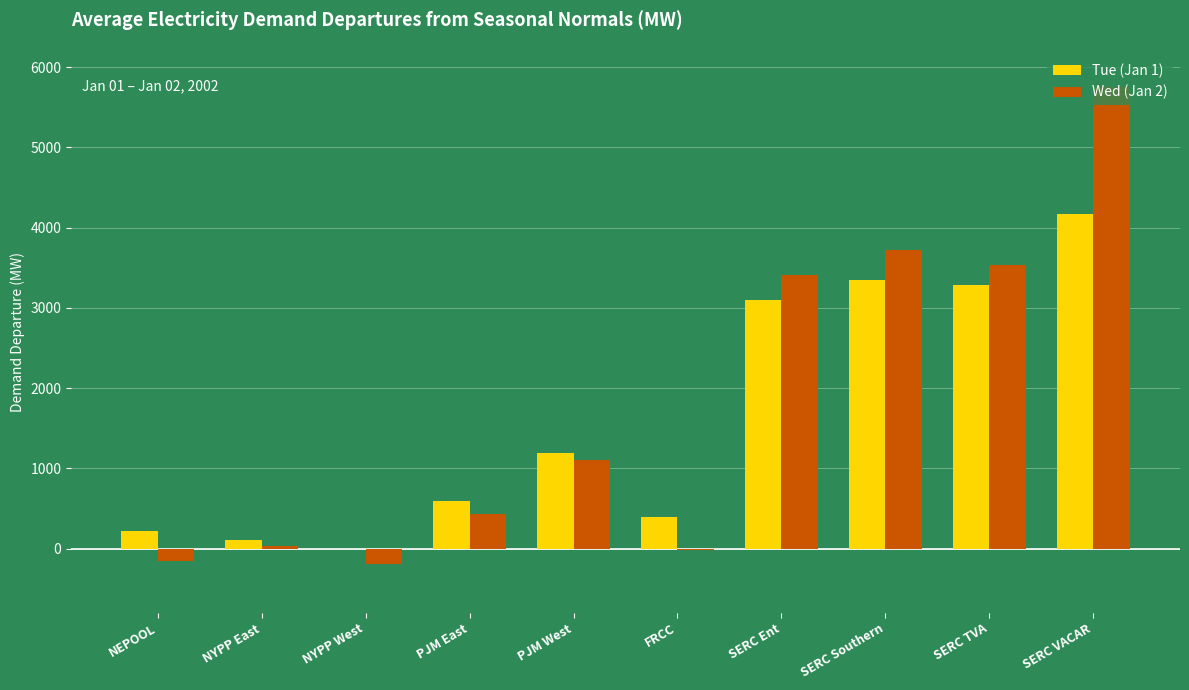

Which label corresponds to the largest value in the chart?

SERC VACAR